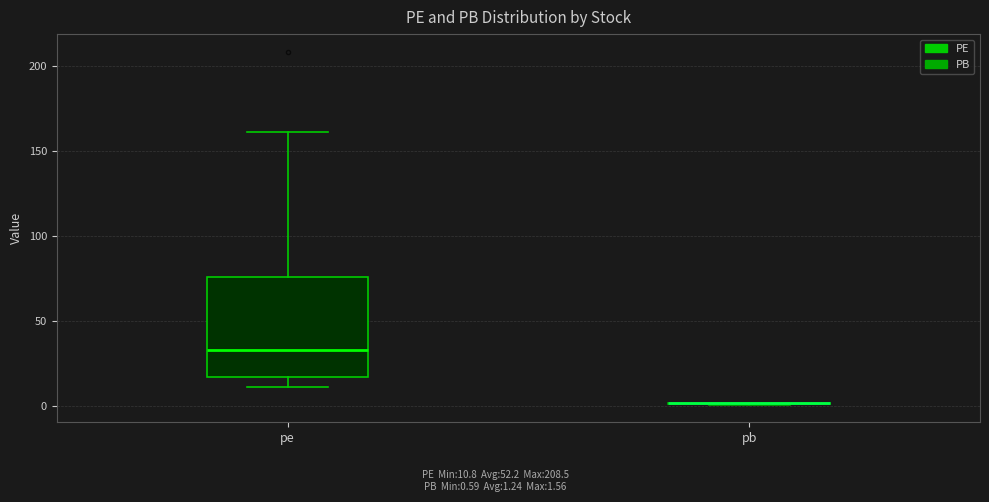

Reading left to right, transcribe this box plot: for each box, give where its median line is, the range the box spans, and where its two whiskers end, as read against the y-axis. The values are not printed on the chart, so give them approximately, as read against the axis.

pe: median 35, box 15 to 75, whiskers 10 to 160
pb: box collapsed to a line at 0, whiskers 0 to 0